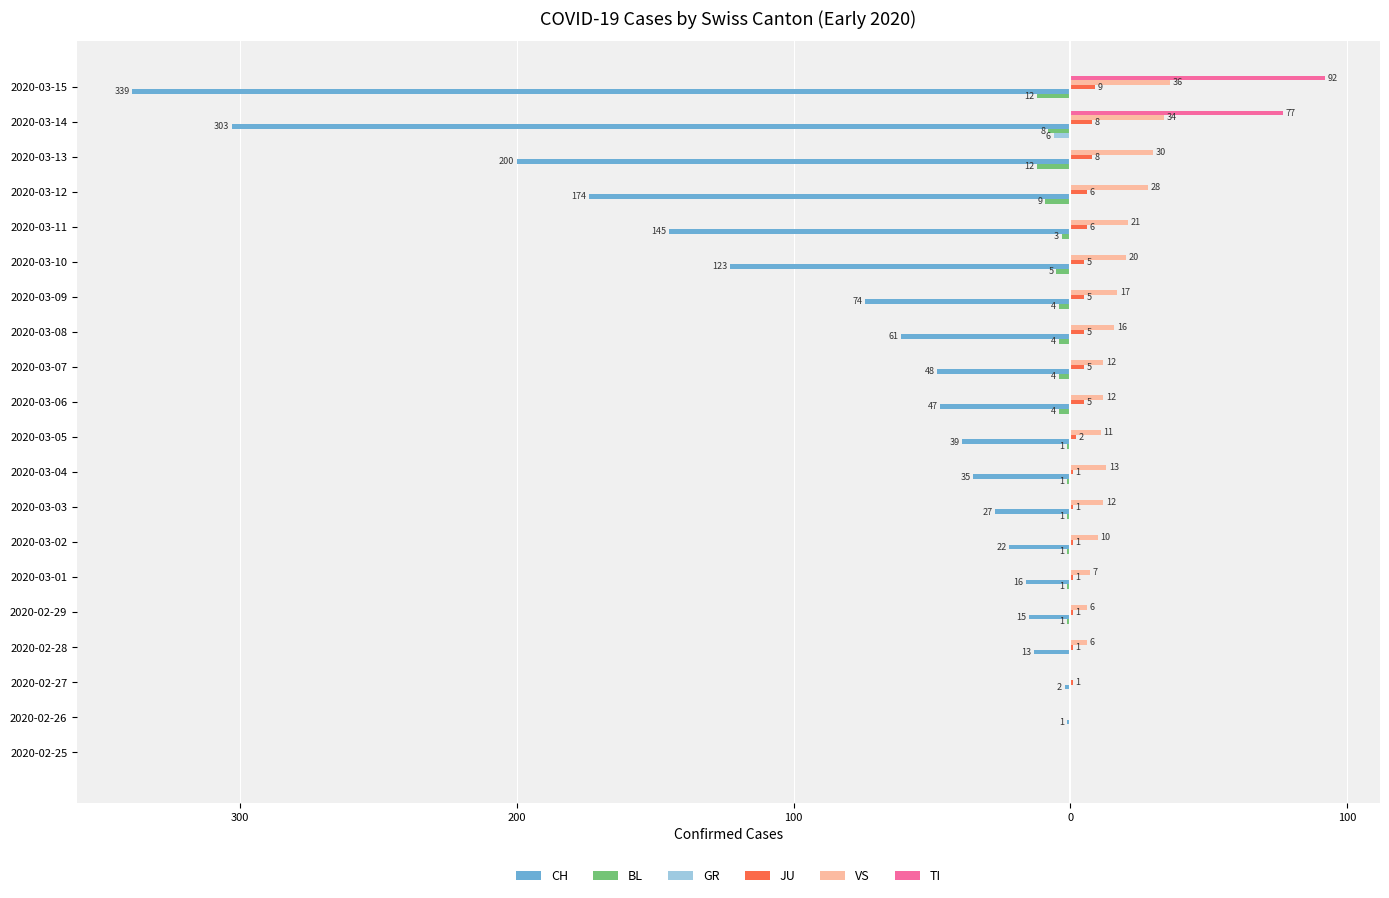

What are all the series names shown in the legend?

CH, BL, GR, JU, VS, TI